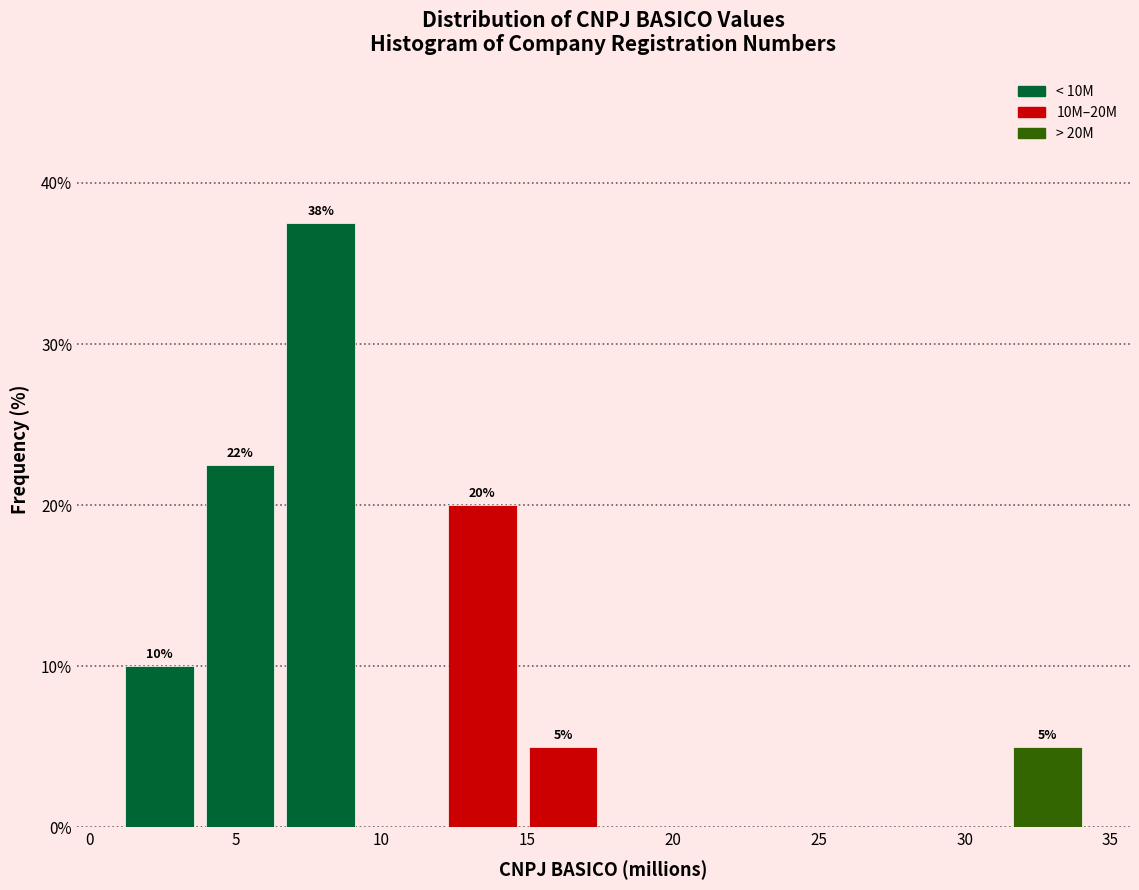

Over which range of the x-axis is the bar tallest?

6.5 to 9.5